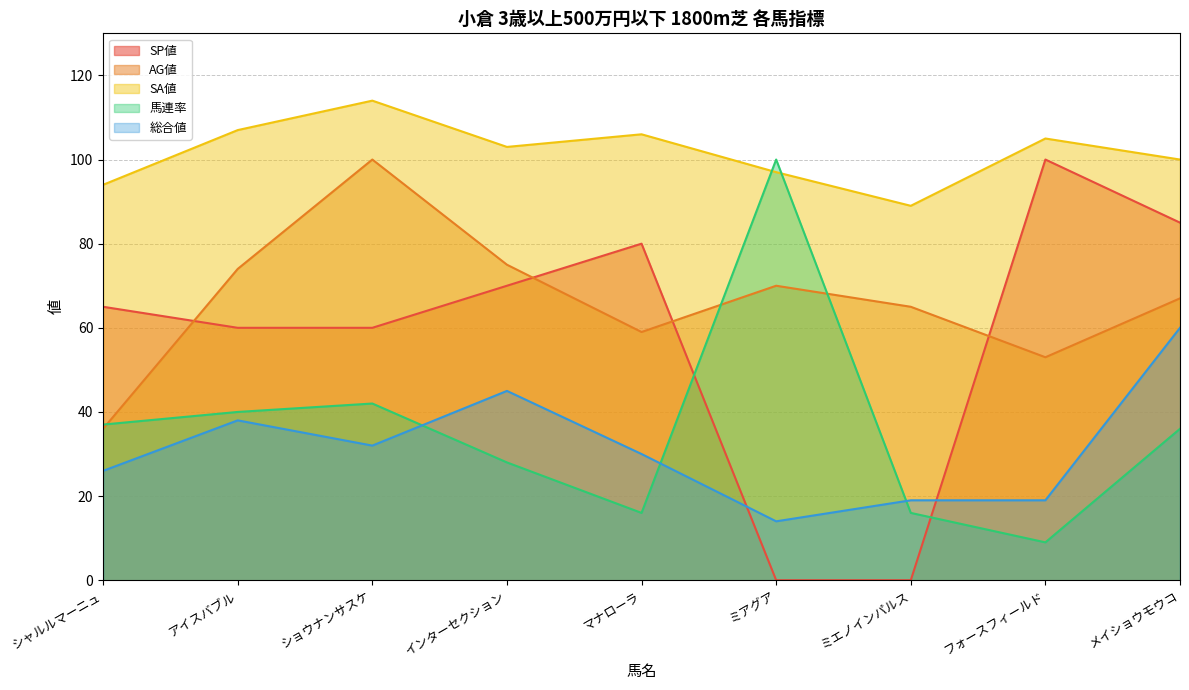

Reading right to left, what are all the values shown in this chart?

SP値: メイショウモウコ=85	フォースフィールド=100	ミエノインパルス=0	ミアグア=0	マナローラ=80	インターセクション=70	ショウナンサスケ=60	アイスバブル=60	シャルルマーニュ=65
AG値: メイショウモウコ=67	フォースフィールド=53	ミエノインパルス=65	ミアグア=70	マナローラ=59	インターセクション=75	ショウナンサスケ=100	アイスバブル=74	シャルルマーニュ=36
SA値: メイショウモウコ=100	フォースフィールド=105	ミエノインパルス=89	ミアグア=97	マナローラ=106	インターセクション=103	ショウナンサスケ=114	アイスバブル=107	シャルルマーニュ=94
馬連率: メイショウモウコ=36	フォースフィールド=9	ミエノインパルス=16	ミアグア=100	マナローラ=16	インターセクション=28	ショウナンサスケ=42	アイスバブル=40	シャルルマーニュ=37
総合値: メイショウモウコ=60	フォースフィールド=19	ミエノインパルス=19	ミアグア=14	マナローラ=30	インターセクション=45	ショウナンサスケ=32	アイスバブル=38	シャルルマーニュ=26